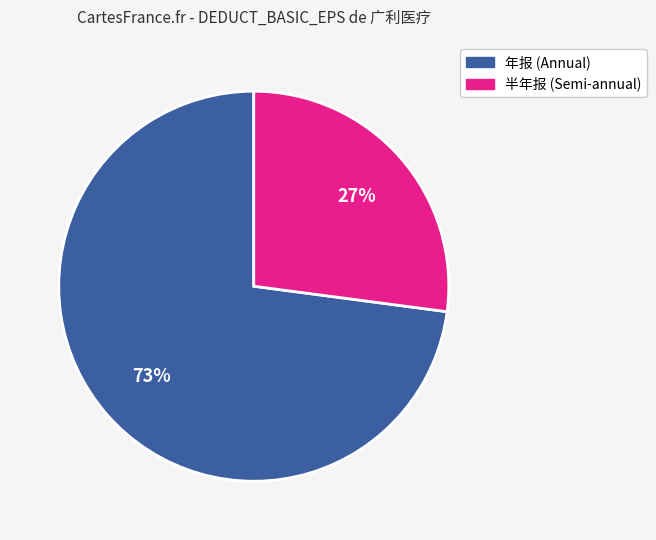

Does any single category account for the majority?

Yes